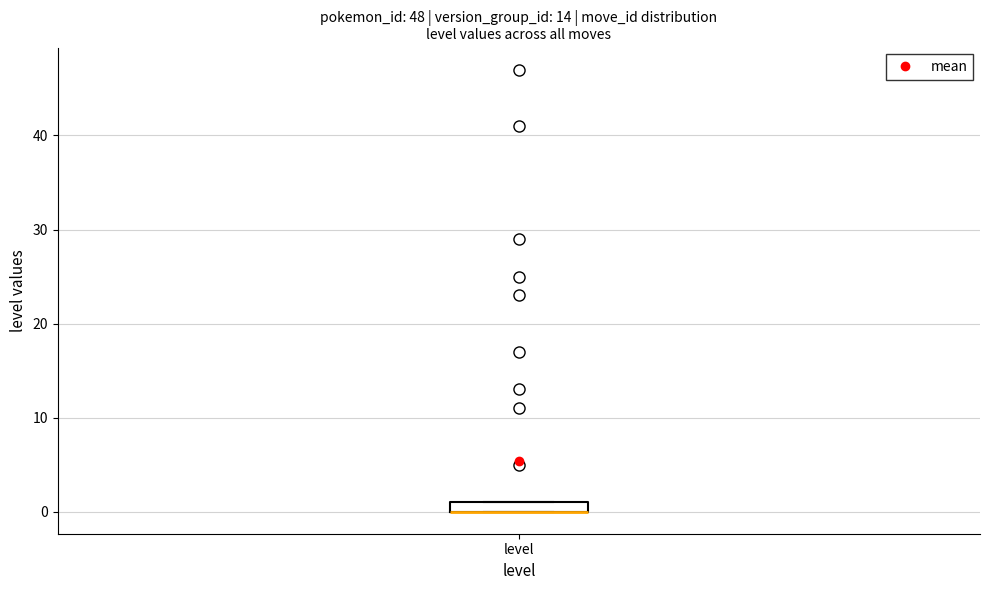

Where is the lower edge of the box for level on the y-axis? The values are not printed on the chart, so give them approximately, as read against the axis.

0